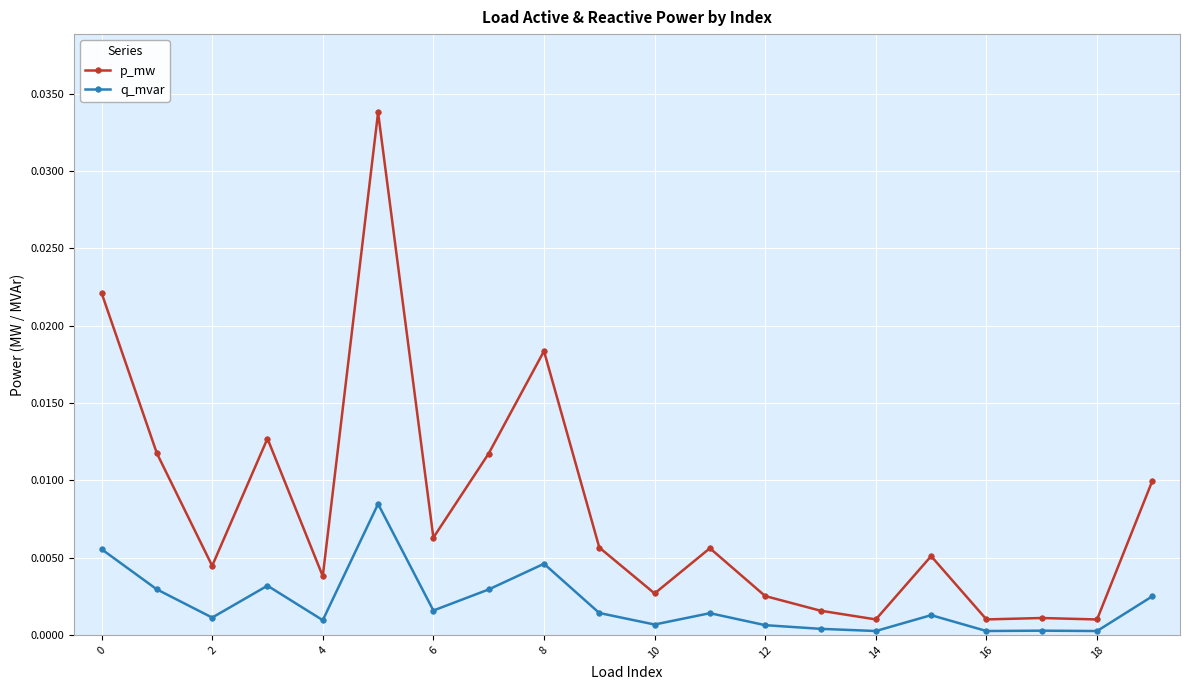

Rank the series by their average value, from highest to lowest.

p_mw, q_mvar